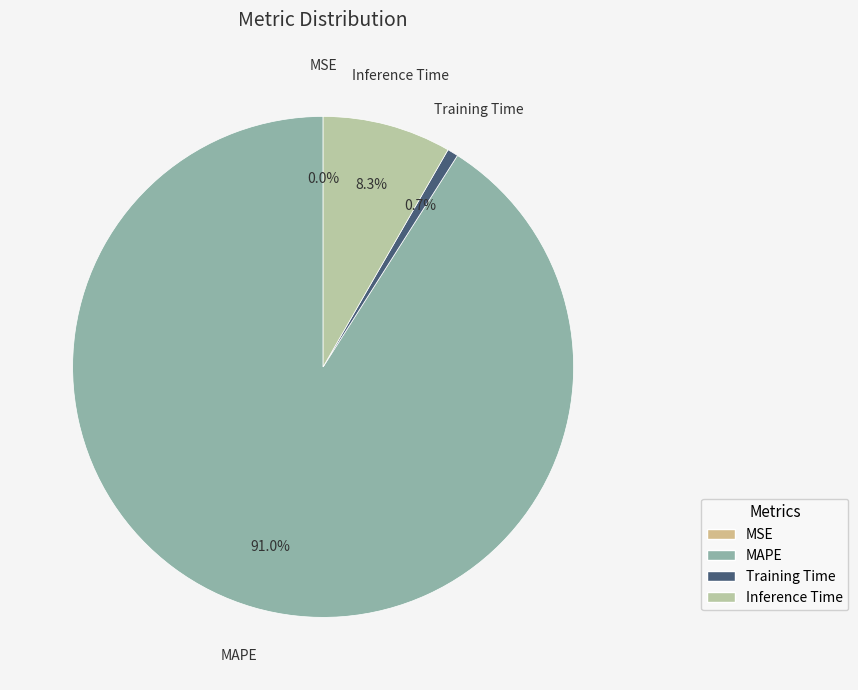

Which category has the biggest portion of the pie?

MAPE